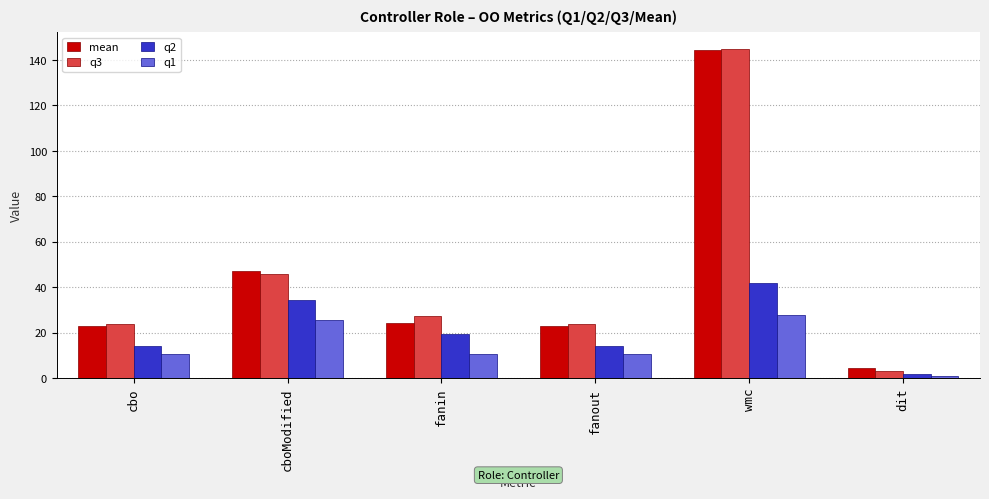

The q2 series shows 3.6 at fanout. True or false?

False